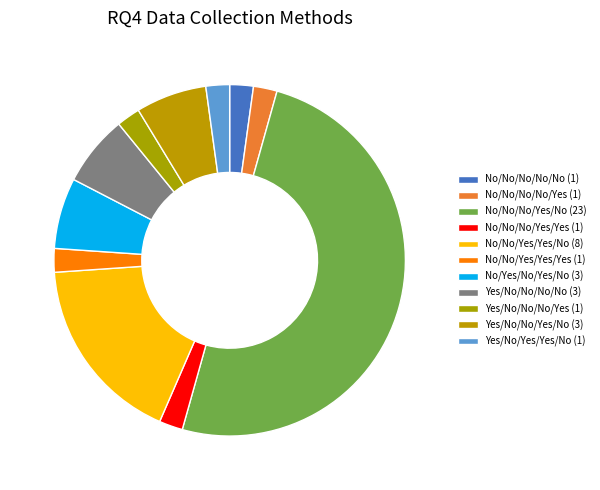

To the nearest percent, what portion does No/No/No/No/No represent?

2%